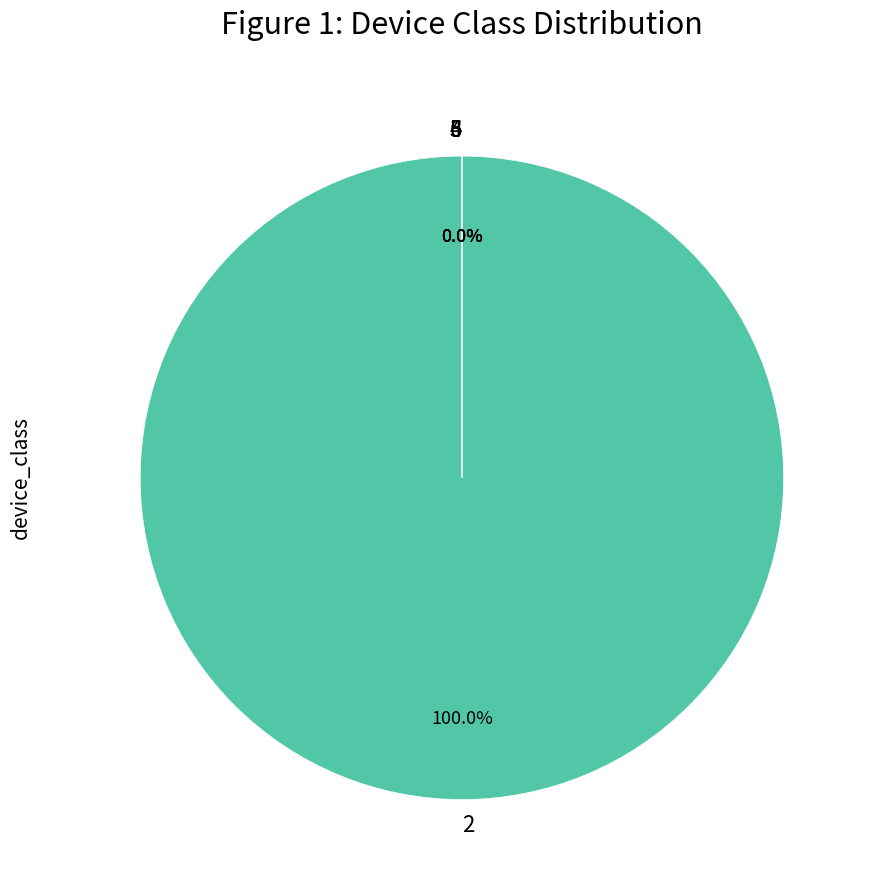

Rank the categories by value from highest to lowest.

2, 3, 4, 5, 6